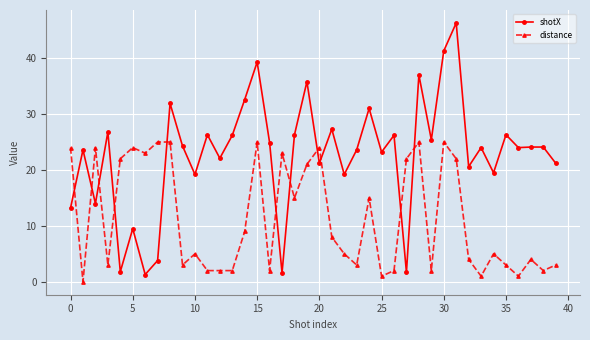

List the series in order of their peak value, lowest first.

distance, shotX